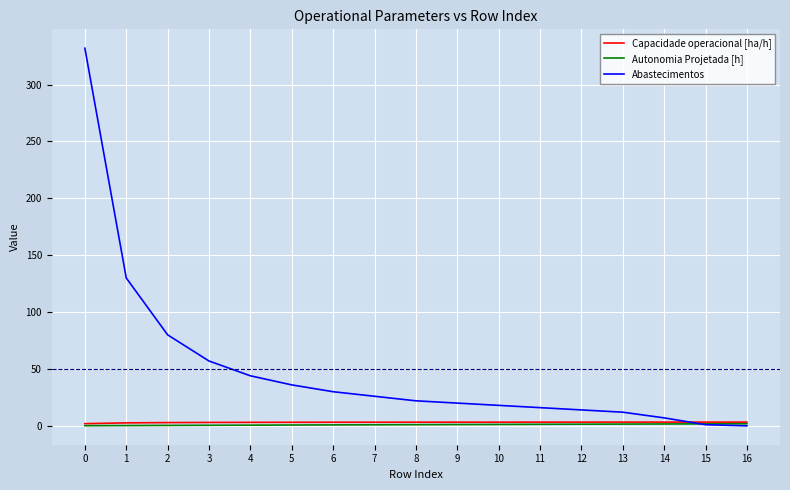

Which series has the largest total across all categories?

Abastecimentos